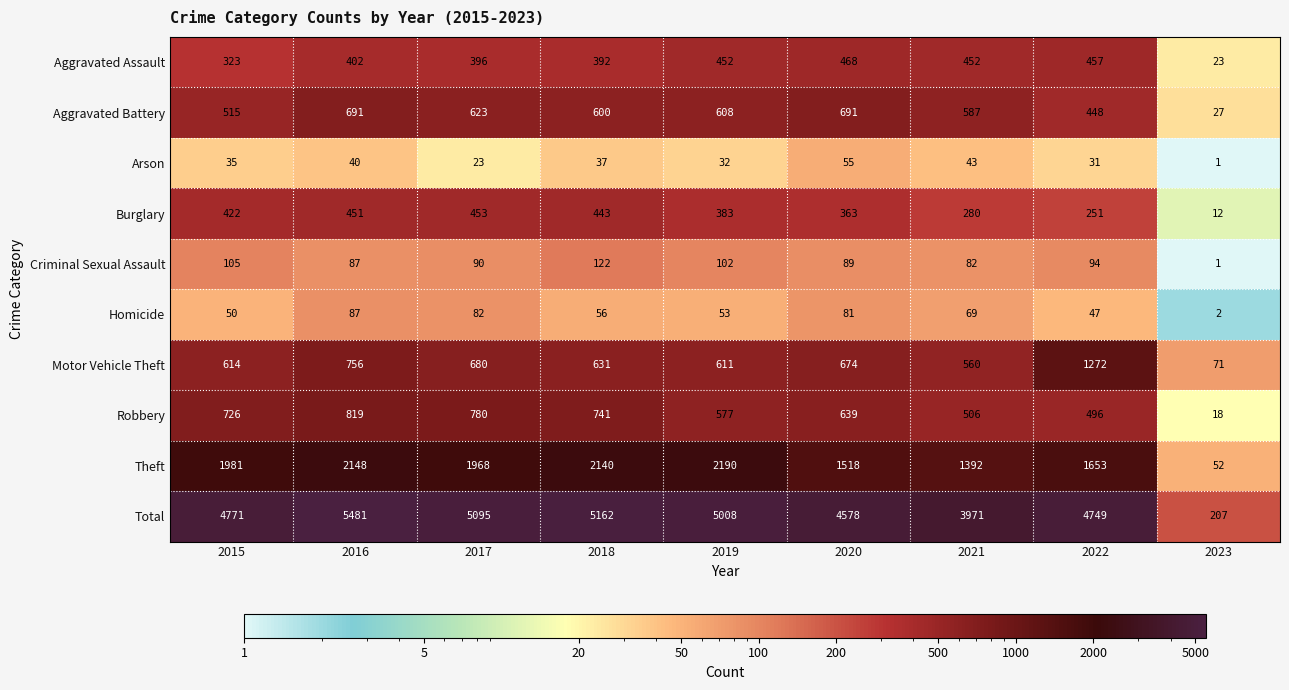

What is the difference between the highest and lowest values at 2016?

5441